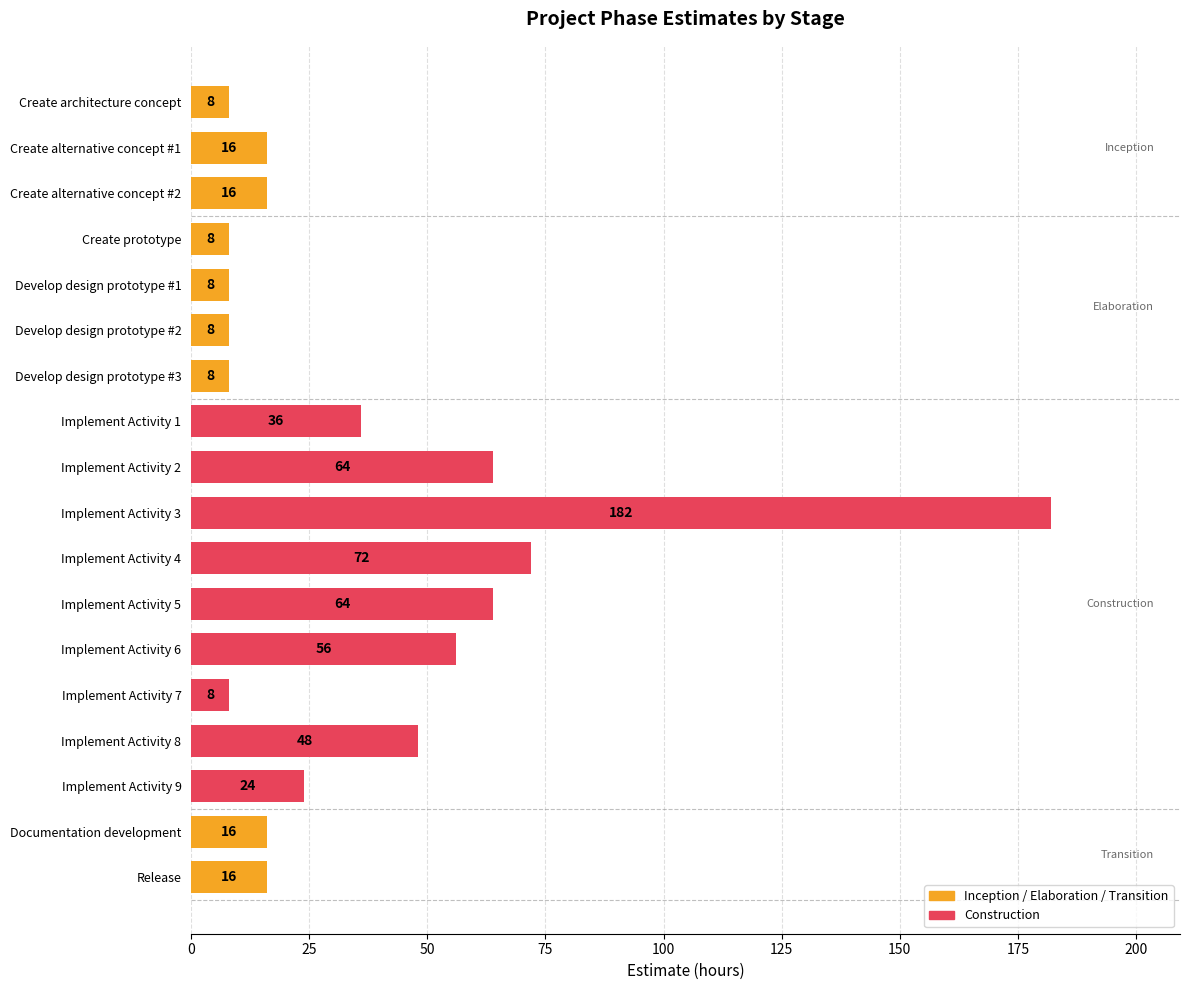

What is the value of the 16th bar from the top?

24